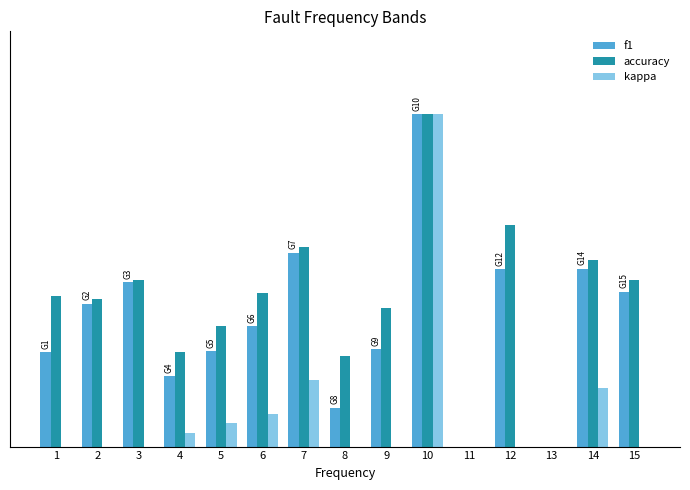

Reading left to right, list all the values displayed in this chart.

f1: 1=0.3	2=0.4	3=0.5	4=0.2	5=0.3	6=0.4	7=0.6	8=0.1	9=0.3	10=1.0	11=0.0	12=0.5	13=0.0	14=0.5	15=0.5
accuracy: 1=0.5	2=0.4	3=0.5	4=0.3	5=0.4	6=0.5	7=0.6	8=0.3	9=0.4	10=1.0	11=0.0	12=0.7	13=0.0	14=0.6	15=0.5
kappa: 1=0.0	2=-0.2	3=0.0	4=0.0	5=0.1	6=0.1	7=0.2	8=0.0	9=-0.2	10=1.0	11=0.0	12=0.0	13=0.0	14=0.2	15=0.0